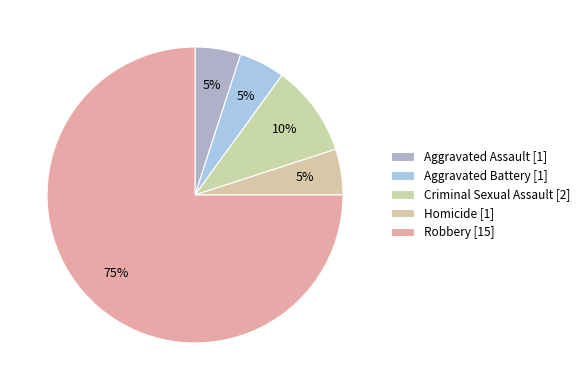

How many slices are in this pie chart?

5